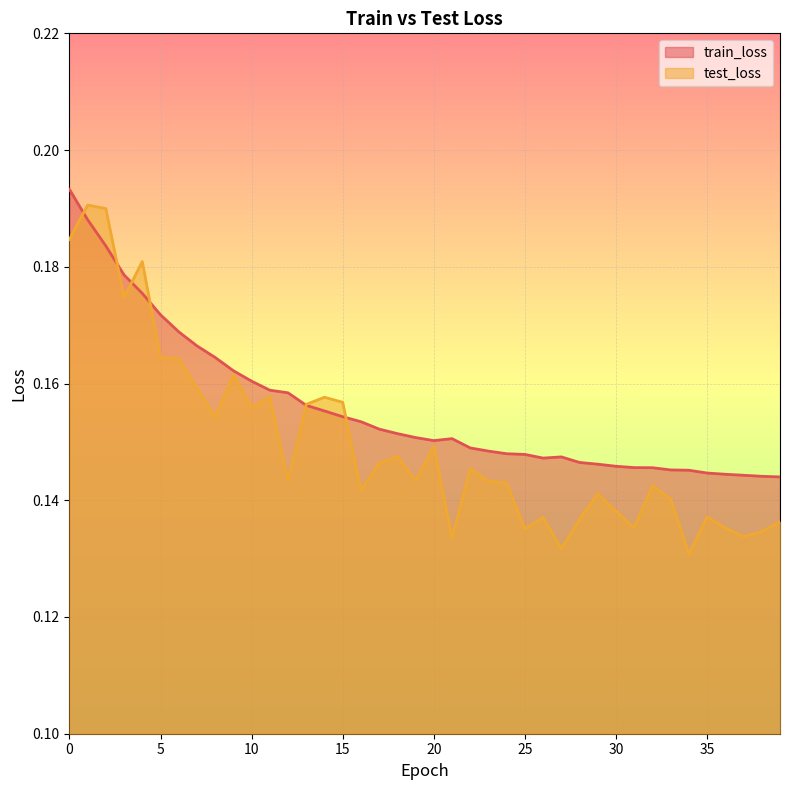

Where is the first local minimum for test_loss?

3